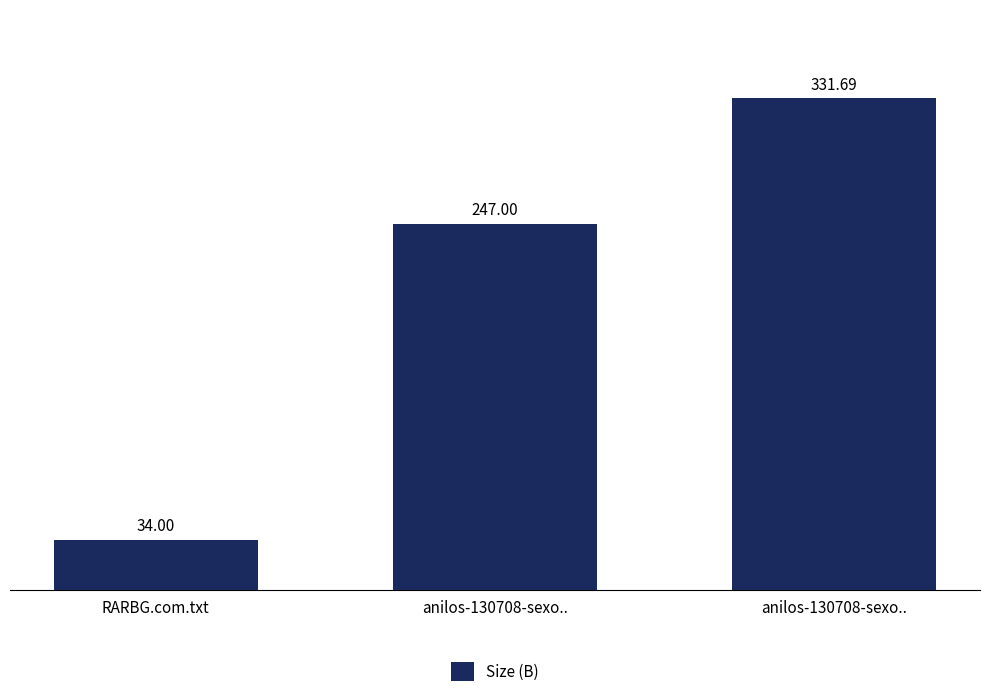

Rank the categories by value from lowest to highest.

RARBG.com.txt, anilos-130708-sexo.., anilos-130708-sexo..